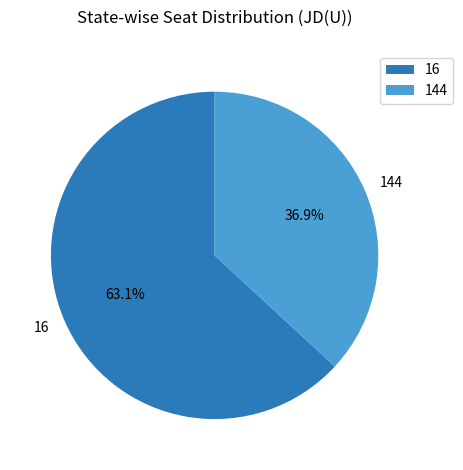

Between 144 and 16, which is larger?

16